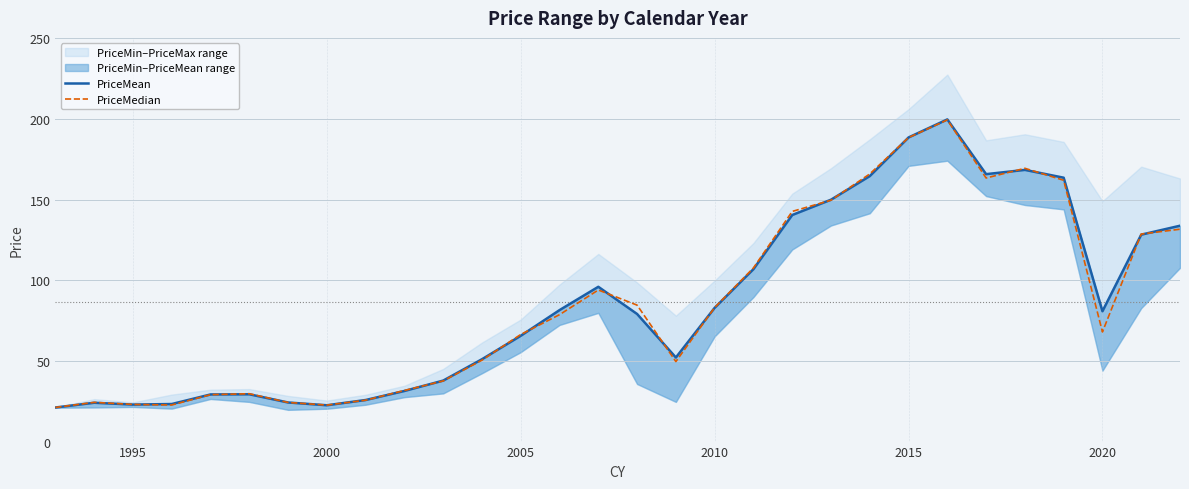

What is the minimum value shown in the chart?

21.1